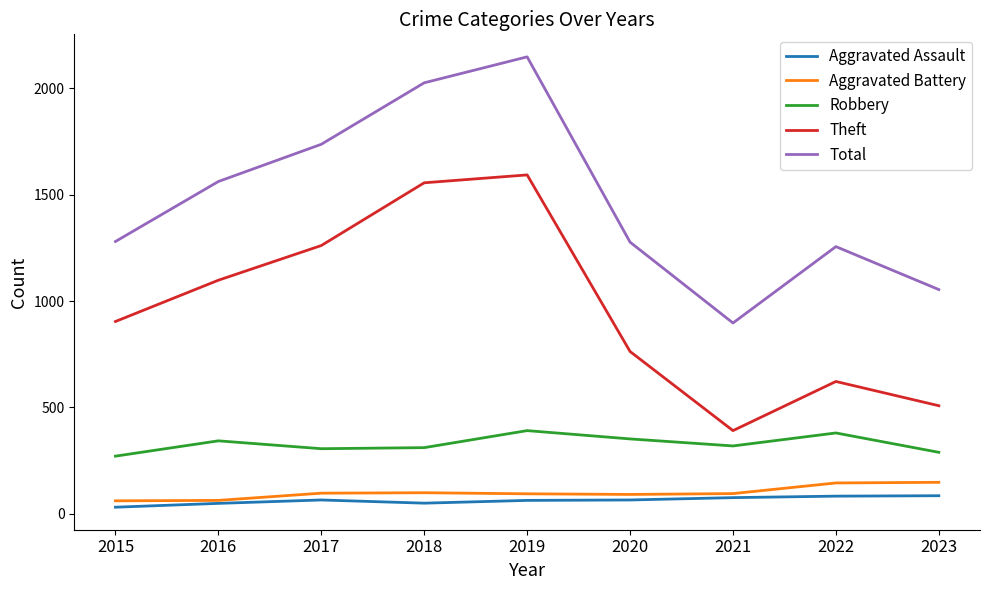

How many categories are shown in the chart?

9